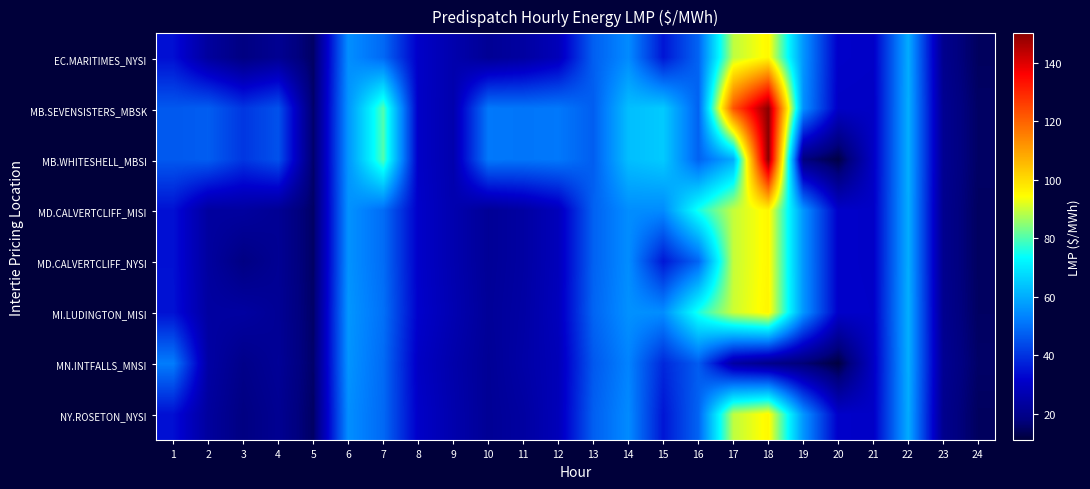

Reading left to right, transcribe all the data shown in this chart.

EC.MARITIMES_NYSI: 1=34.4	2=23.4	3=18.4	4=21.3	5=15.2	6=55.2	7=49.0	8=31.1	9=26.3	10=21.9	11=24.0	12=28.4	13=47.4	14=54.6	15=35.5	16=48.2	17=89.0	18=95.4	19=56.3	20=31.2	21=30.9	22=60.0	23=20.5	24=14.7
MB.SEVENSISTERS_MBSK: 1=46.3	2=47.1	3=40.7	4=45.2	5=15.8	6=56.3	7=80.0	8=30.8	9=26.3	10=51.5	11=51.0	12=51.5	13=47.3	14=63.0	15=65.0	16=47.9	17=122.3	18=150.0	19=55.5	20=30.7	21=30.5	22=60.4	23=21.3	24=15.3
MB.WHITESHELL_MBSI: 1=46.3	2=47.1	3=40.7	4=45.2	5=15.8	6=56.3	7=80.0	8=30.8	9=26.3	10=51.5	11=51.0	12=51.5	13=47.3	14=63.0	15=65.0	16=47.9	17=60.0	18=150.0	19=18.1	20=12.3	21=30.5	22=60.4	23=21.3	24=15.3
MD.CALVERTCLIFF_MISI: 1=34.6	2=23.7	3=23.7	4=21.6	5=15.4	6=55.8	7=49.6	8=31.3	9=26.6	10=22.1	11=24.2	12=28.6	13=47.8	14=55.0	15=54.6	16=75.2	17=89.6	18=95.6	19=56.4	20=31.3	21=30.9	22=60.2	23=20.7	24=14.9
MD.CALVERTCLIFF_NYSI: 1=34.6	2=23.7	3=18.7	4=21.6	5=15.4	6=55.8	7=49.6	8=31.3	9=26.6	10=22.1	11=24.2	12=28.6	13=47.8	14=55.0	15=35.8	16=48.5	17=89.6	18=95.6	19=56.4	20=31.3	21=30.9	22=60.2	23=20.7	24=14.9
MI.LUDINGTON_MISI: 1=34.8	2=24.0	3=24.0	4=21.9	5=15.6	6=56.5	7=50.2	8=31.7	9=27.0	10=22.4	11=24.5	12=29.0	13=48.3	14=55.6	15=55.0	16=75.6	17=90.2	18=96.0	19=56.5	20=31.4	21=31.1	22=60.6	23=20.9	24=15.1
MN.INTFALLS_MNSI: 1=52.2	2=24.6	3=19.8	4=22.2	5=15.8	6=56.1	7=49.3	8=30.4	9=25.8	10=21.9	11=25.0	12=28.1	13=46.2	14=53.4	15=38.4	16=46.9	17=24.5	18=20.0	19=17.0	20=11.9	21=30.1	22=60.4	23=21.5	24=15.5
NY.ROSETON_NYSI: 1=34.4	2=23.4	3=18.4	4=21.3	5=15.2	6=55.2	7=49.0	8=31.1	9=26.3	10=21.9	11=24.0	12=28.4	13=47.4	14=54.6	15=35.5	16=48.2	17=89.0	18=95.4	19=56.3	20=31.2	21=30.9	22=60.0	23=20.5	24=14.7